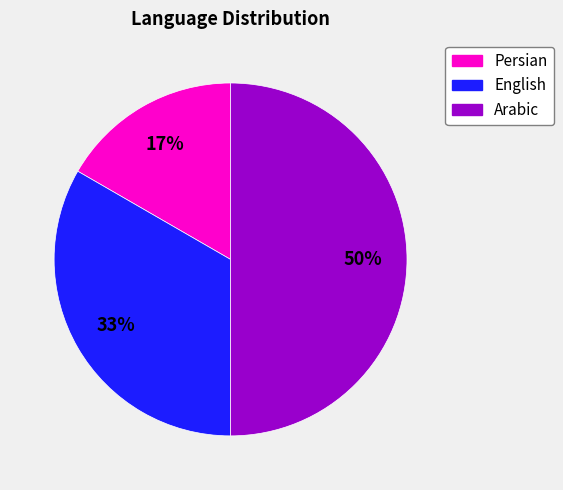

To the nearest percent, what is the difference between the largest and smallest slice percentages?

33%